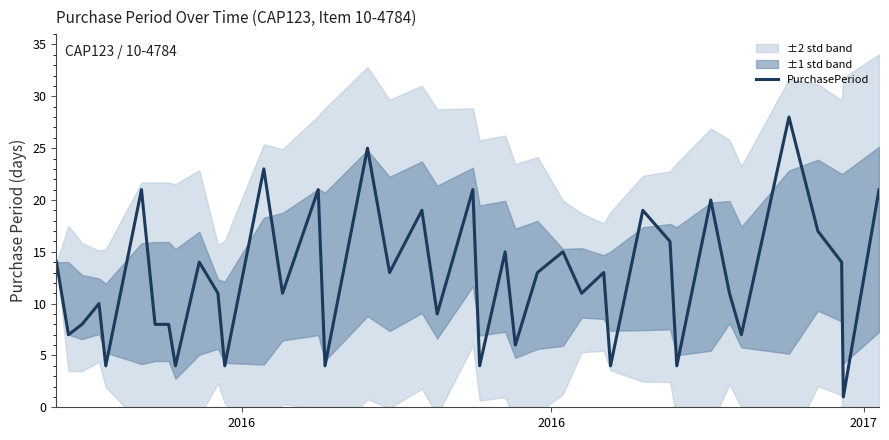

Is this an area chart (filled region under the line)?

No